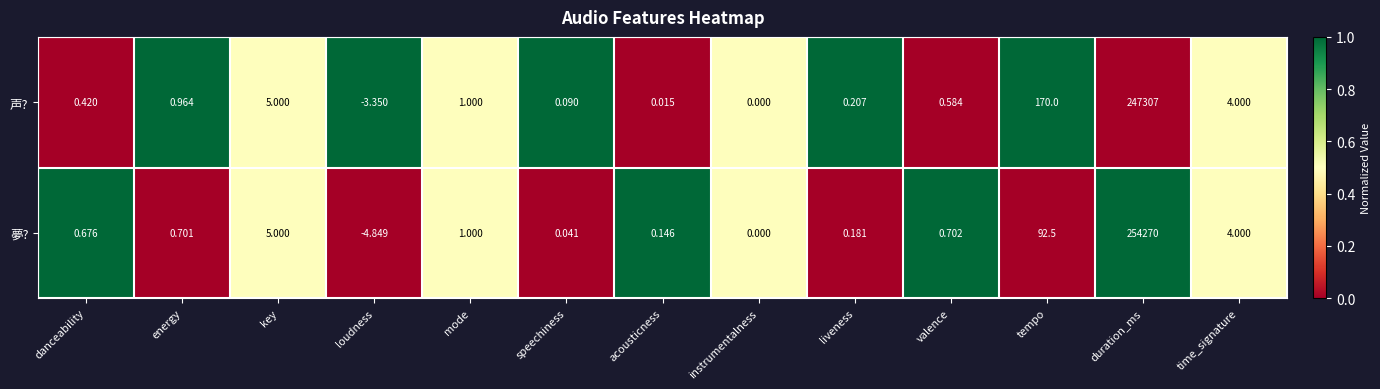

Between energy and tempo, which series saw the biggest shift?

声?